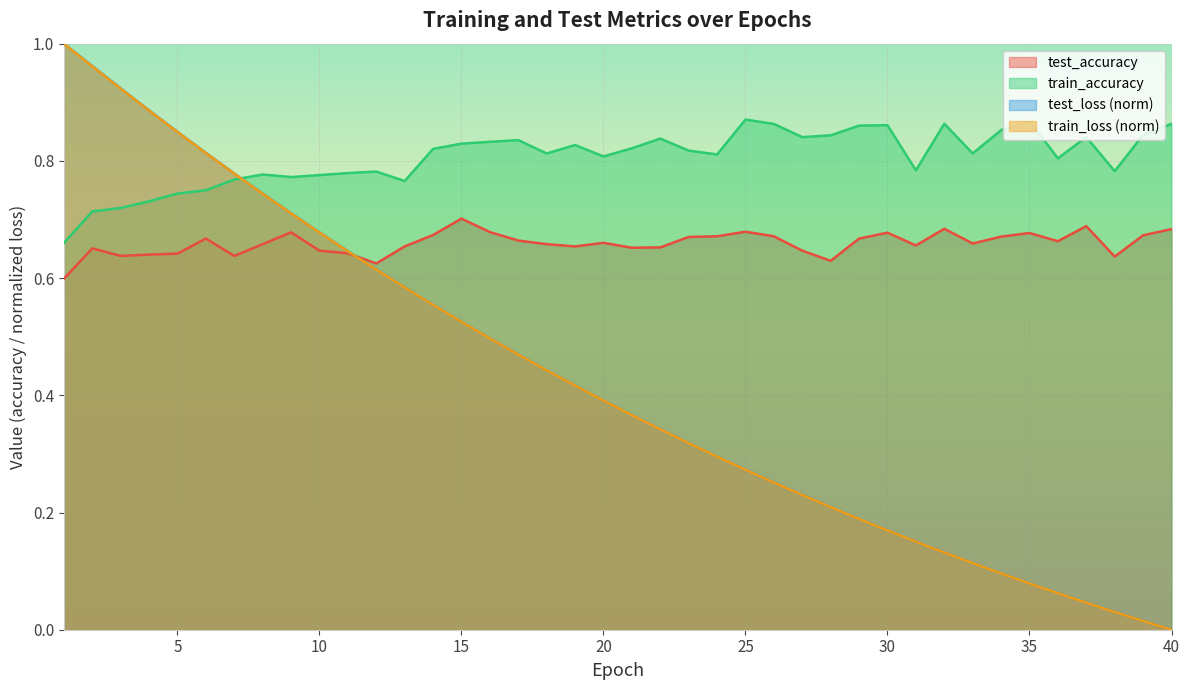

What is the value of the train_loss point at the 7th from the left?

0.8